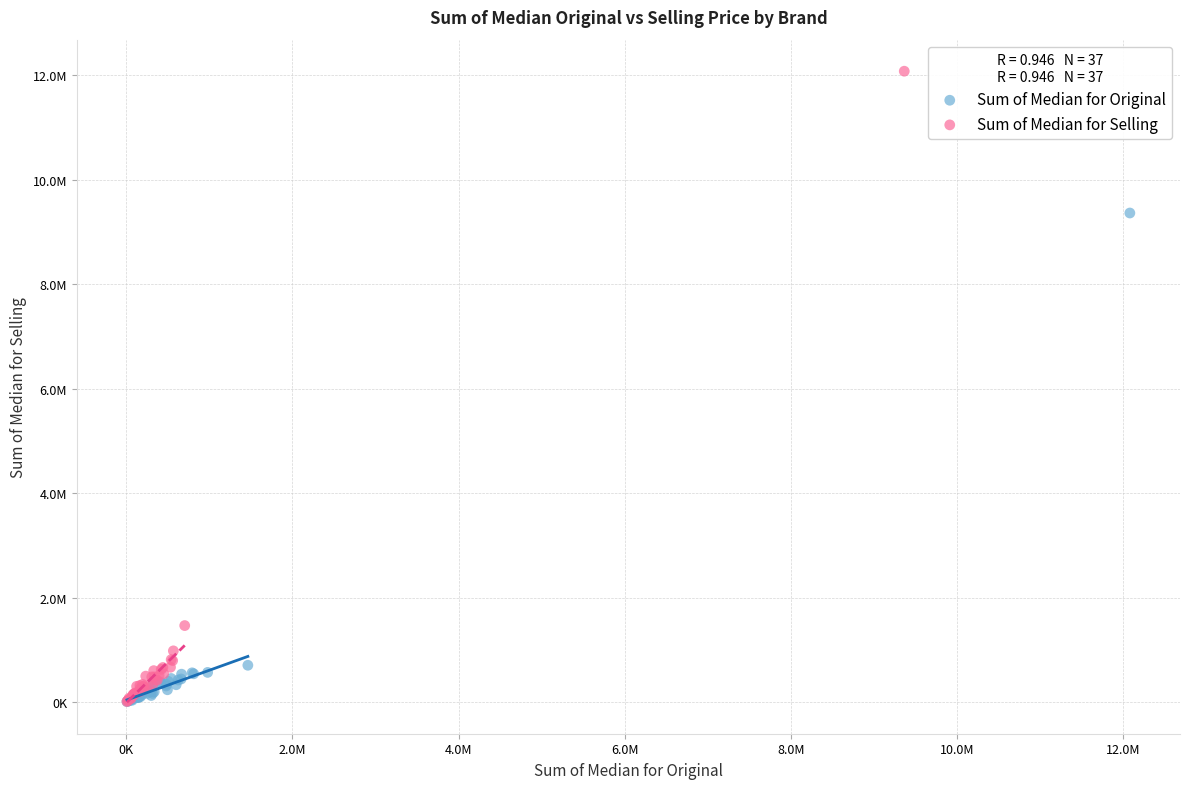

Which series contains the highest Y value?

Sum of Median for Selling